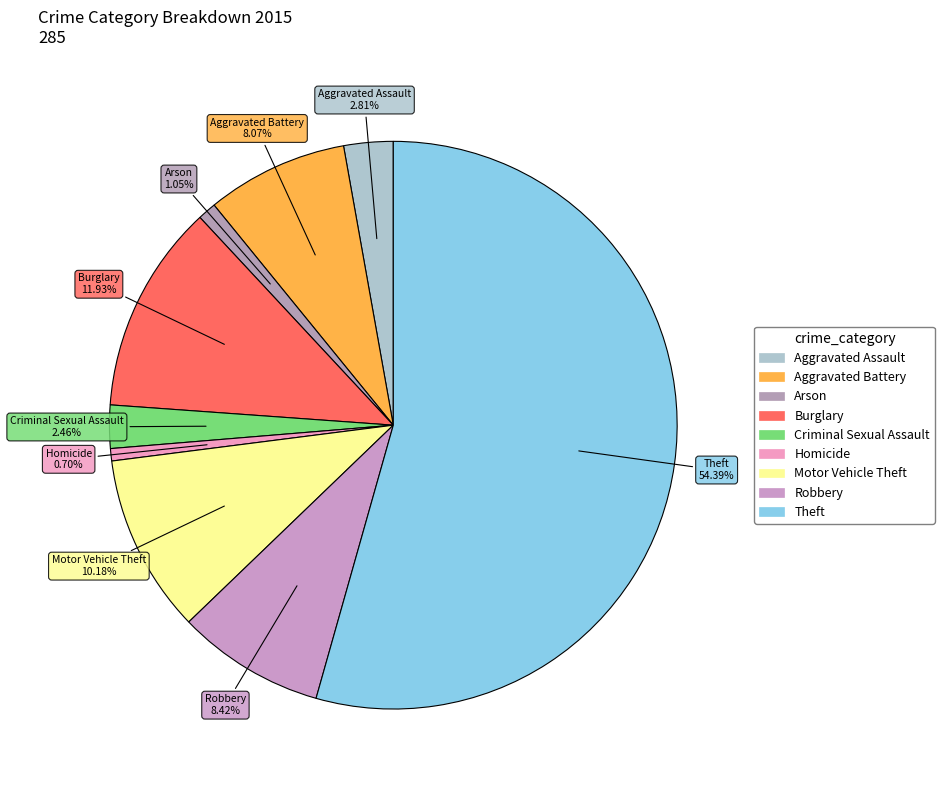

To the nearest percent, what is the average slice percentage?

11%